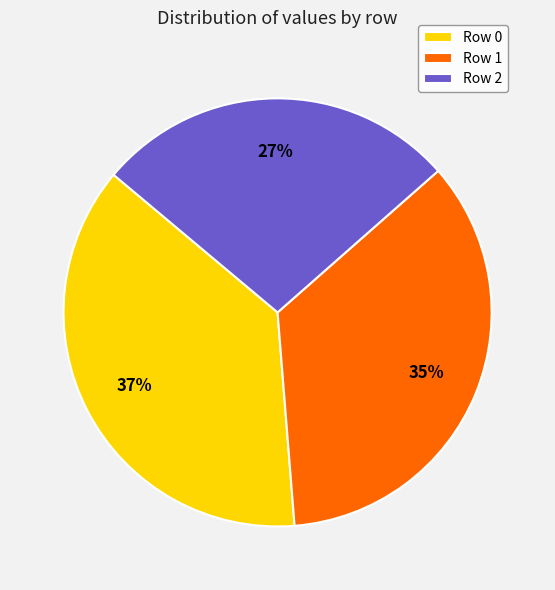

Which has a higher value, Row 1 or Row 2?

Row 1